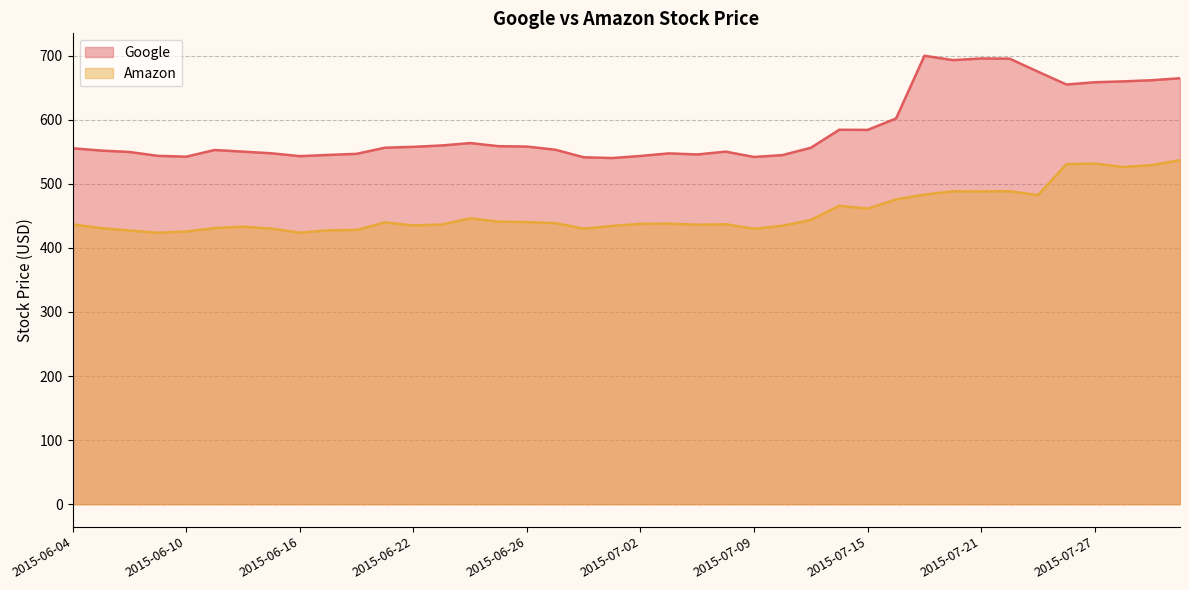

The Google series shows 654.8 at 2015-07-24. True or false?

True